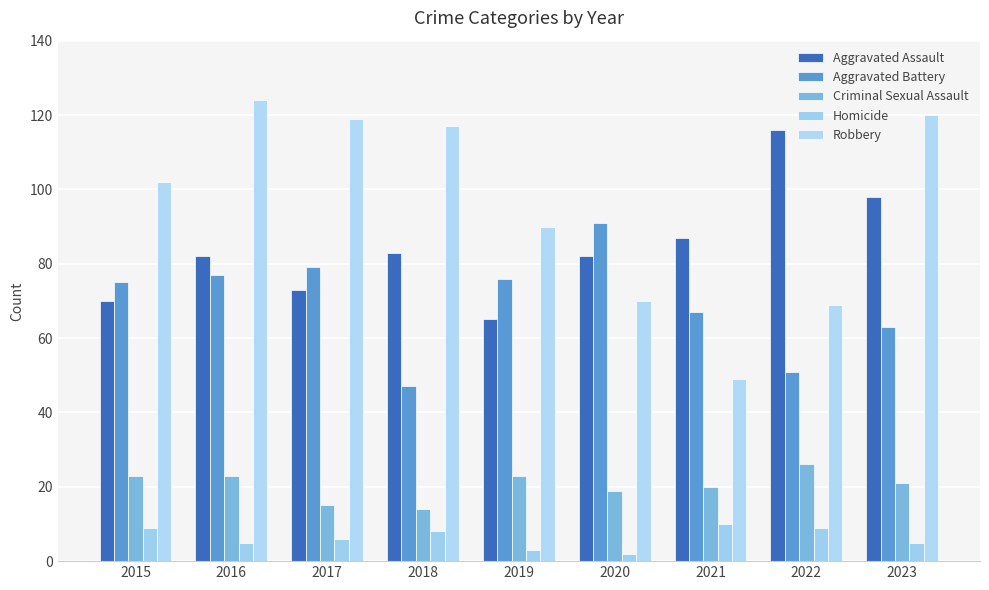

What is the difference between the maximum and second lowest values in the Criminal Sexual Assault series?

11